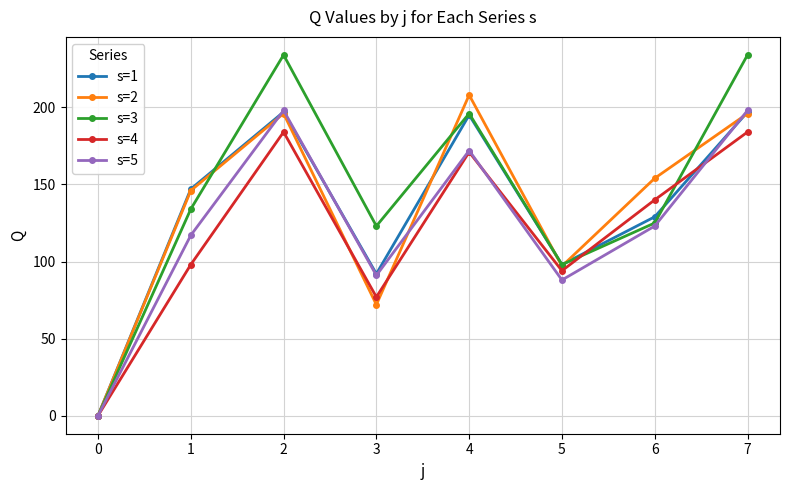

What is the greatest value displayed?

234